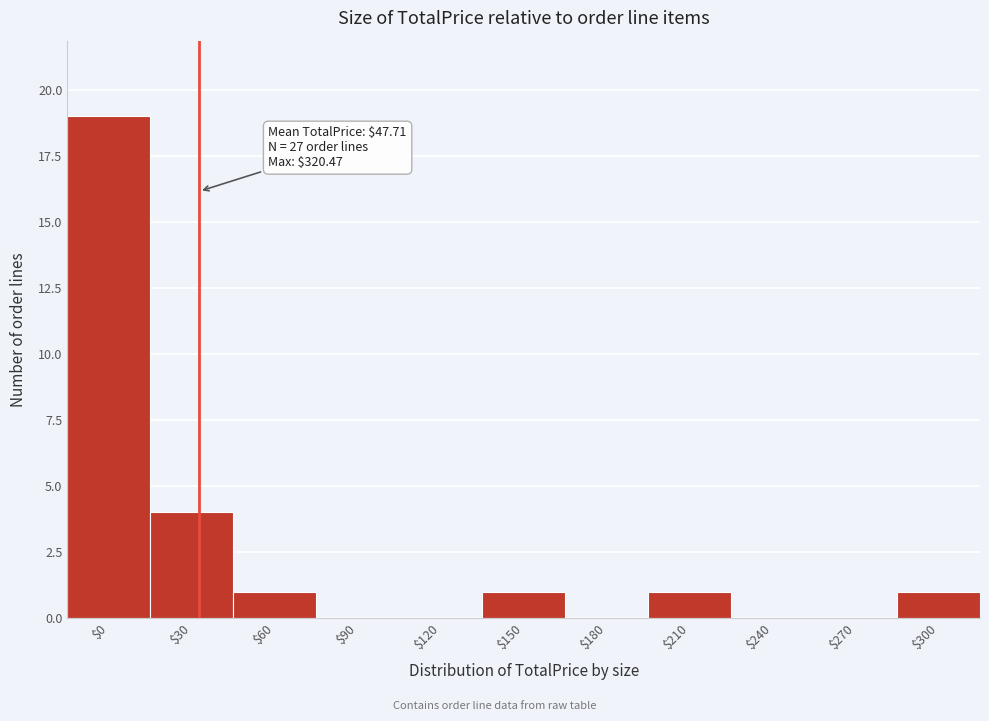

What is the greatest value displayed?

19